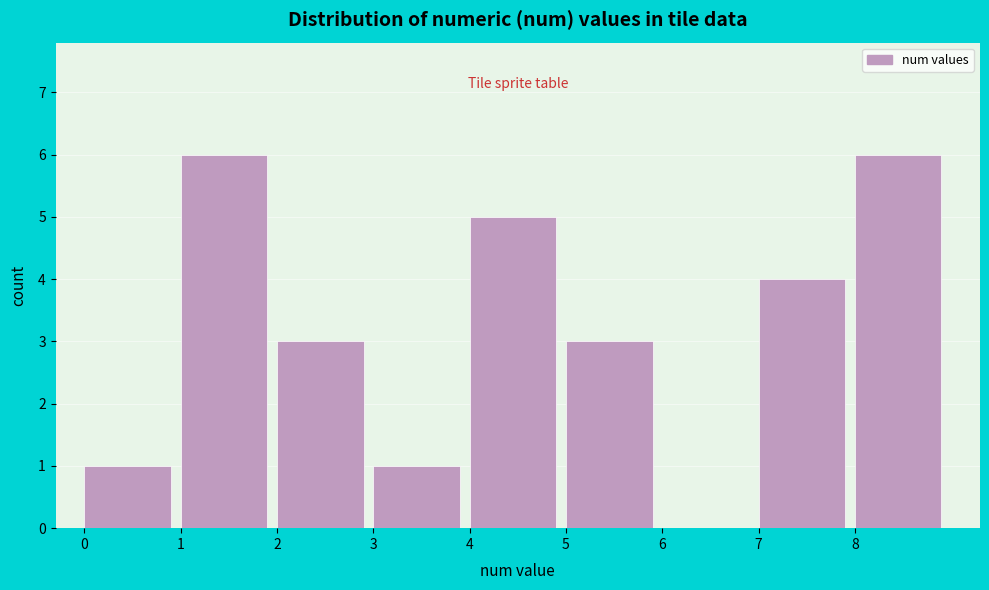

Reading left to right, transcribe this chart: for each bar, give the range it covers on the x-axis and its height. The values are not printed on the chart, so give them approximately, as read against the axis.

0 to 1: 1
1 to 2: 6
2 to 3: 3
3 to 4: 1
4 to 5: 5
5 to 6: 3
6 to 7: 0
7 to 8: 4
8 to 9: 6